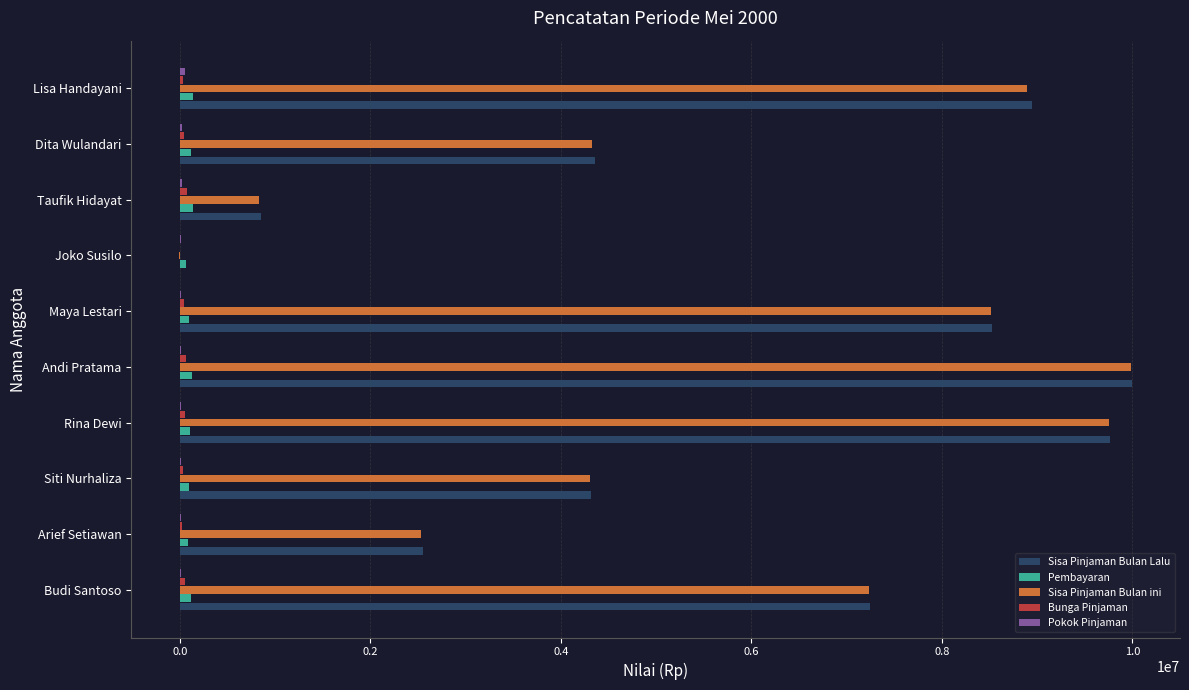

Is the value of Pembayaran at Joko Susilo greater than the value of Sisa Pinjaman Bulan ini at Rina Dewi?

No